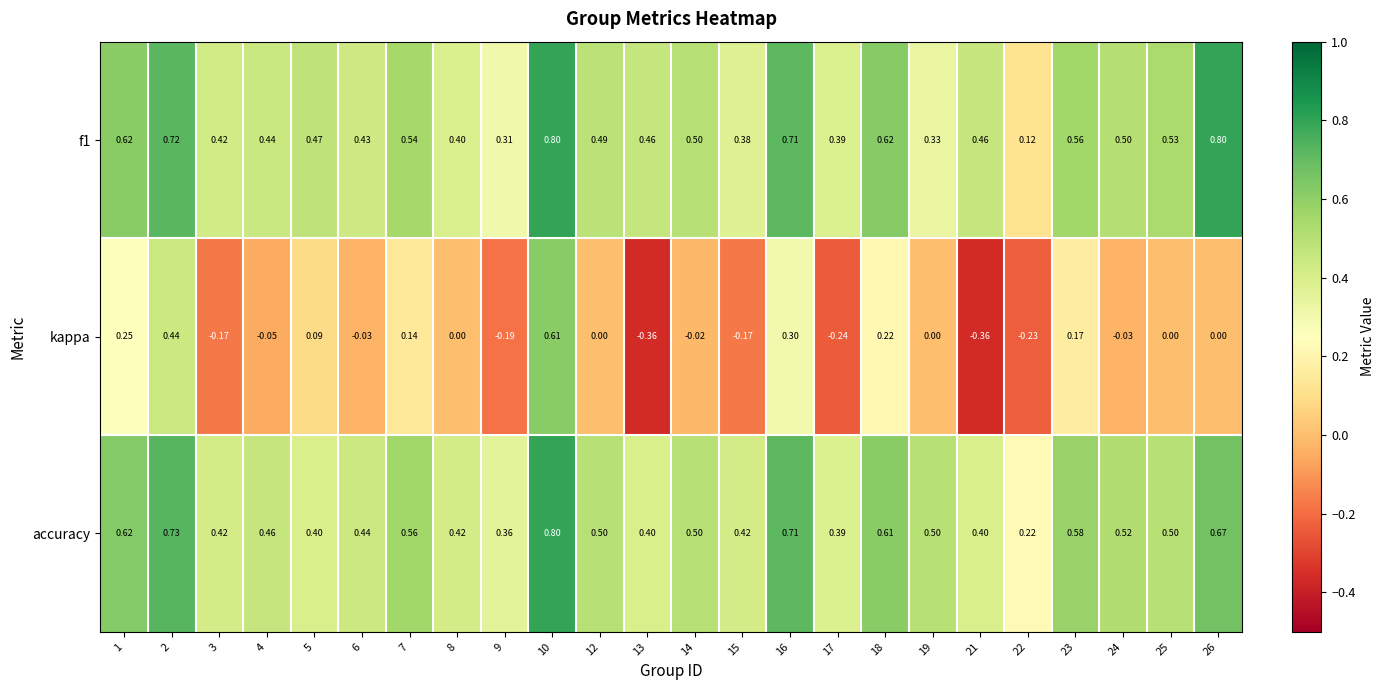

Is the value of kappa at 19 greater than the value of f1 at 21?

No